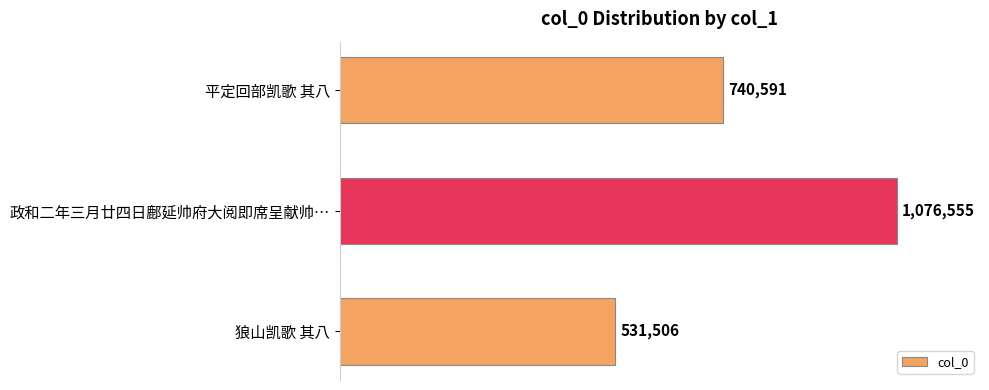

Are the bars horizontal?

Yes